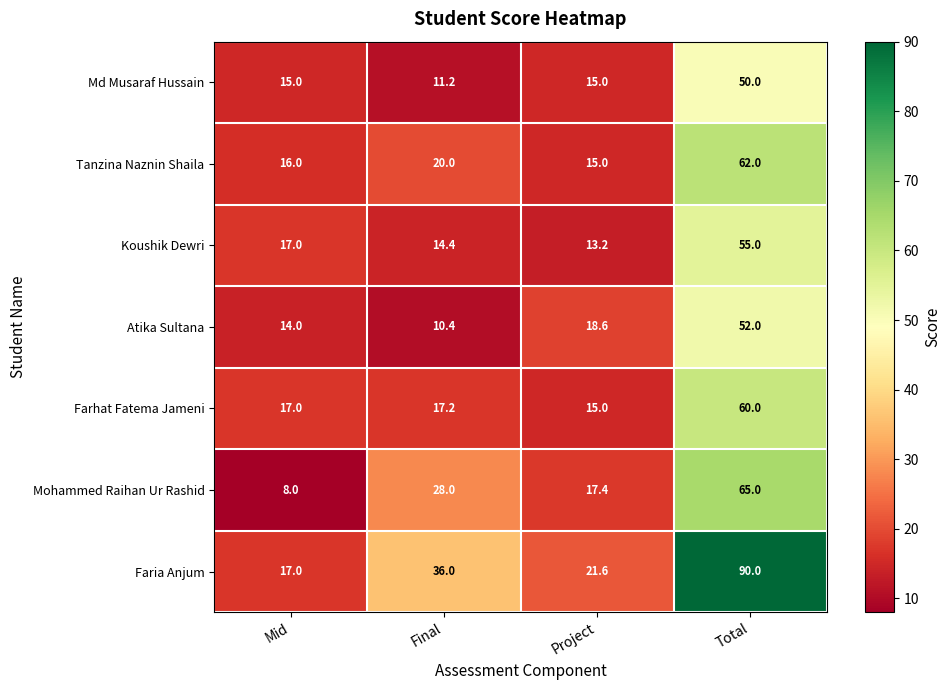

What is the greatest value displayed?

90.0